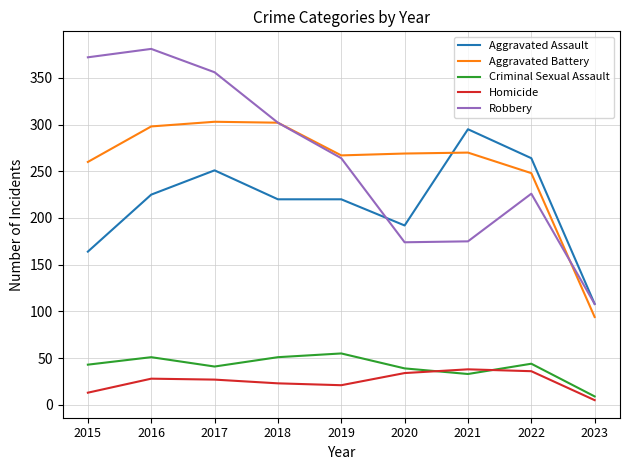

How many lines are shown in the chart?

5